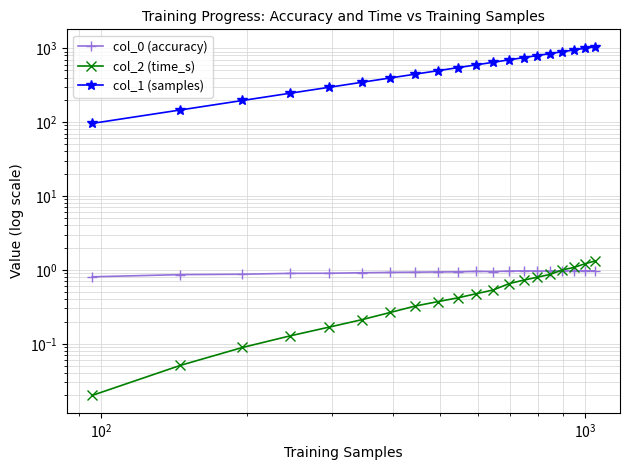

Which series has the largest range (max minus min)?

col_1 (samples)